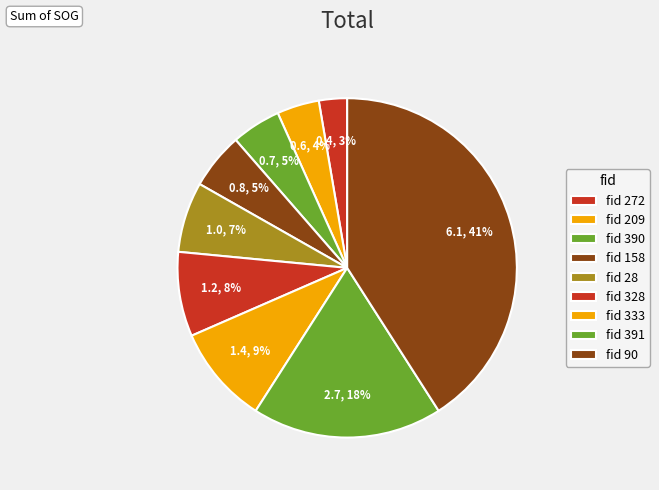

Which category has the smallest portion of the pie?

272